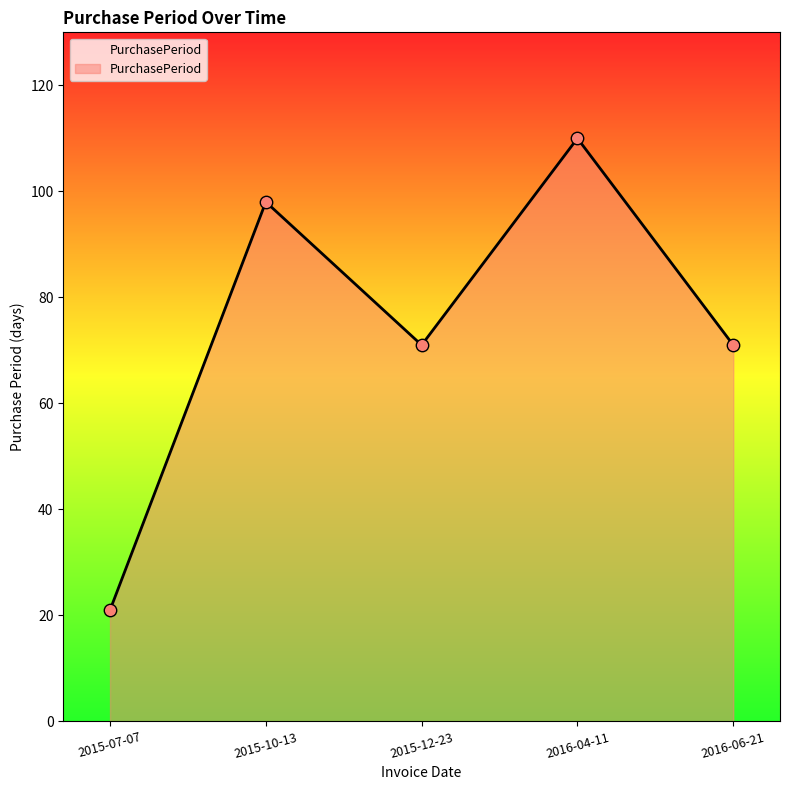

Approximately how many times larger is the value at 2015-07-07 compared to 2015-10-13?

0.2